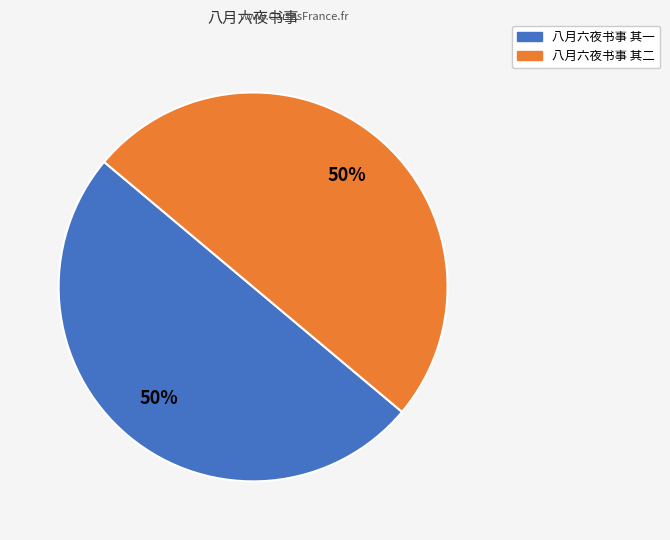

Approximately how many times larger is the value at 八月六夜书事 其一 compared to 八月六夜书事 其二?

1.0